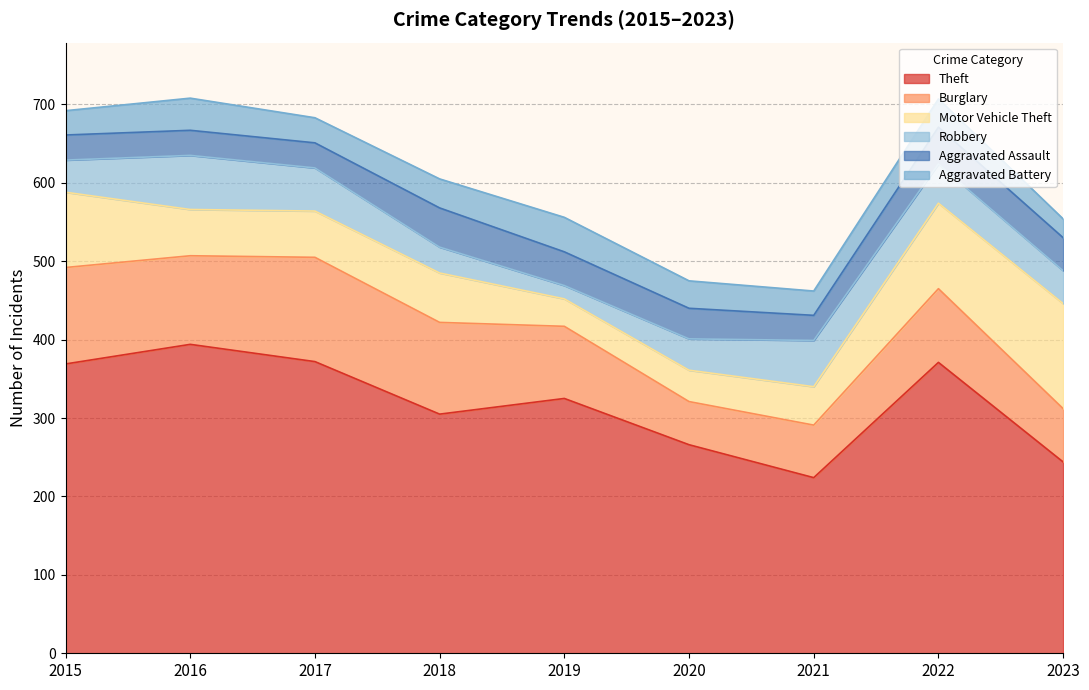

At how many categories does at least one series exceed 249?

7